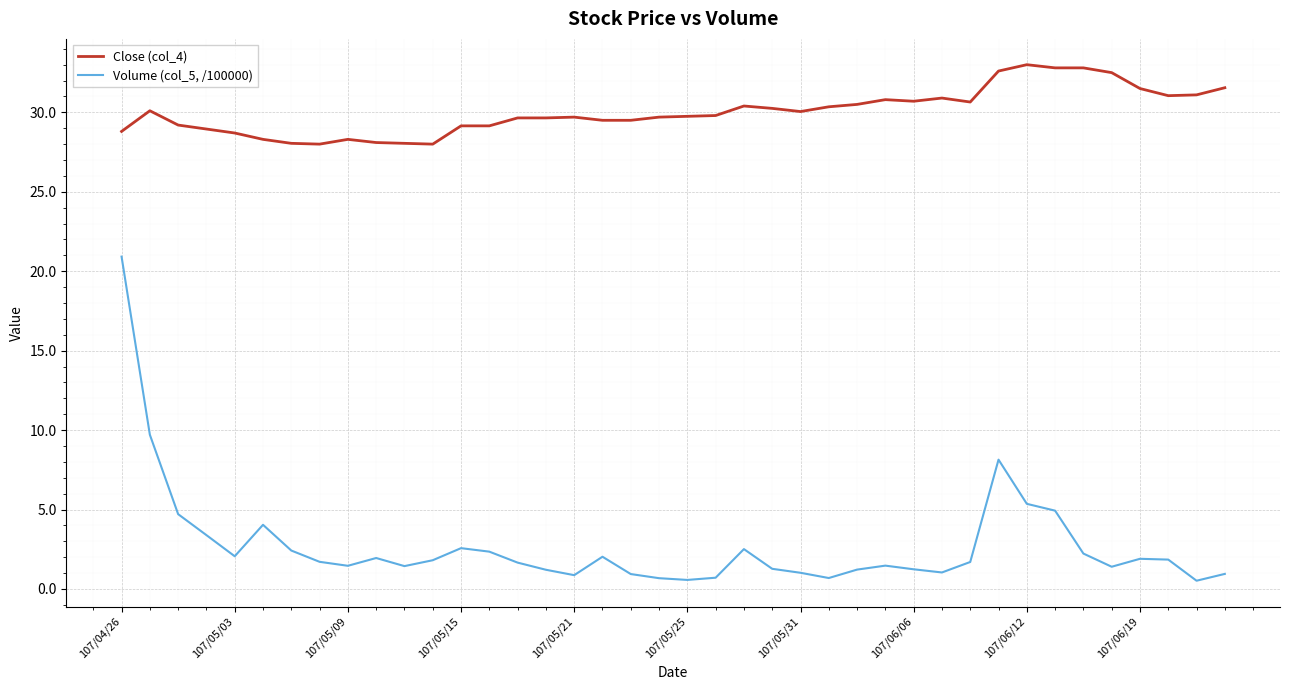

What is the lowest value of the Close (col_4) series?

28.0